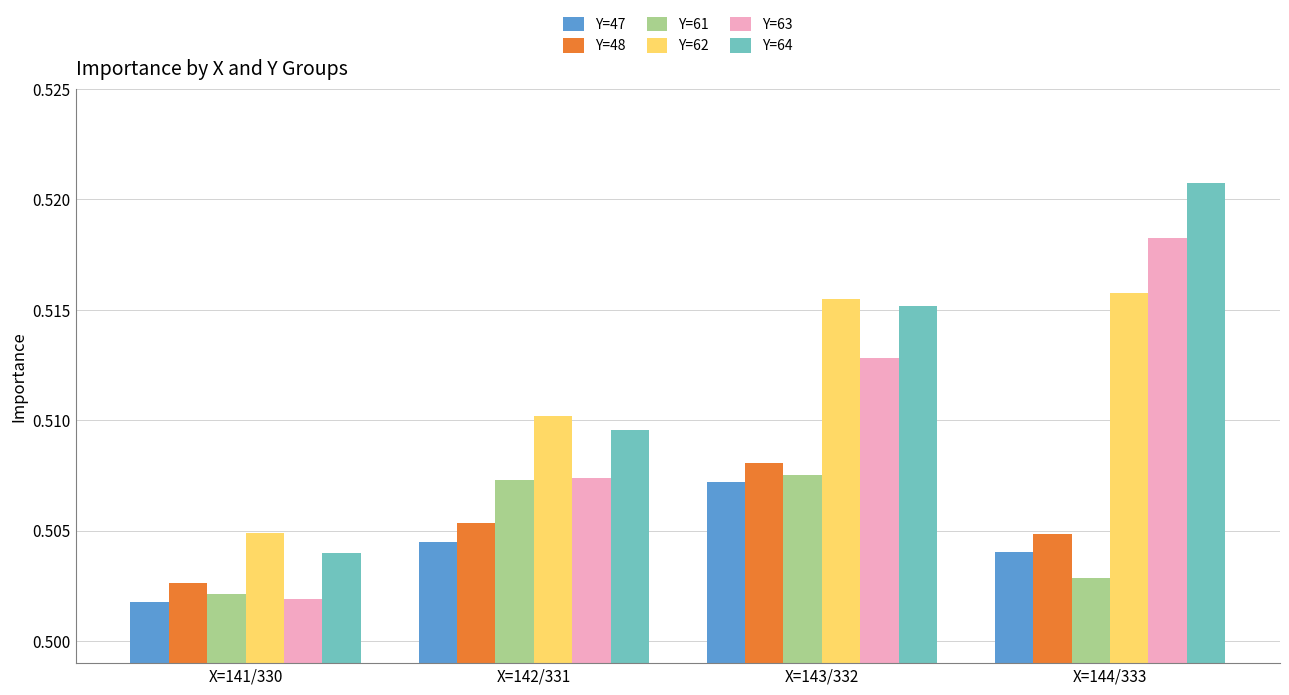

What position from the right is X=144/333?

1